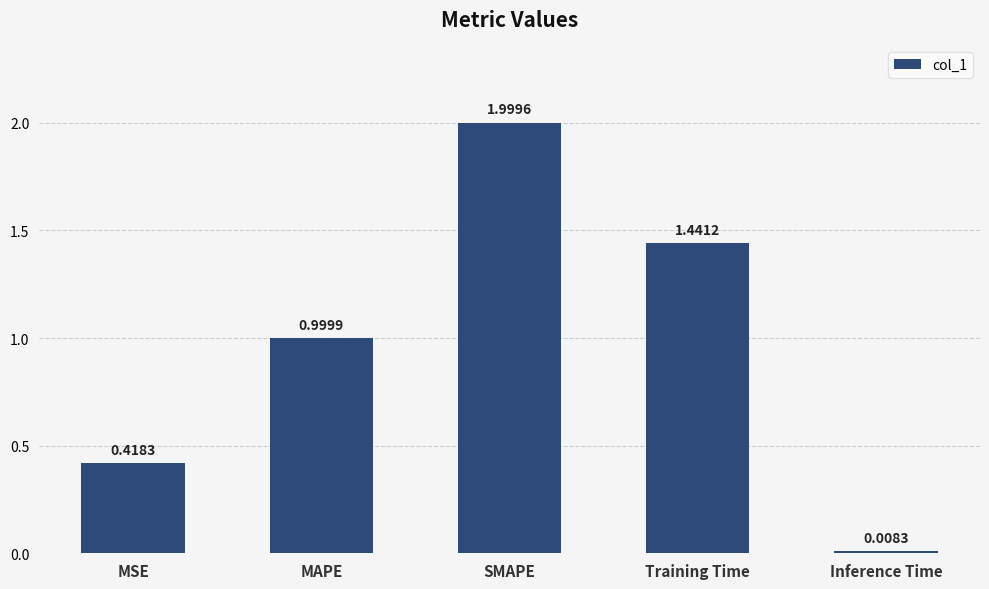

What is the difference between the values at SMAPE and Inference Time?

2.0